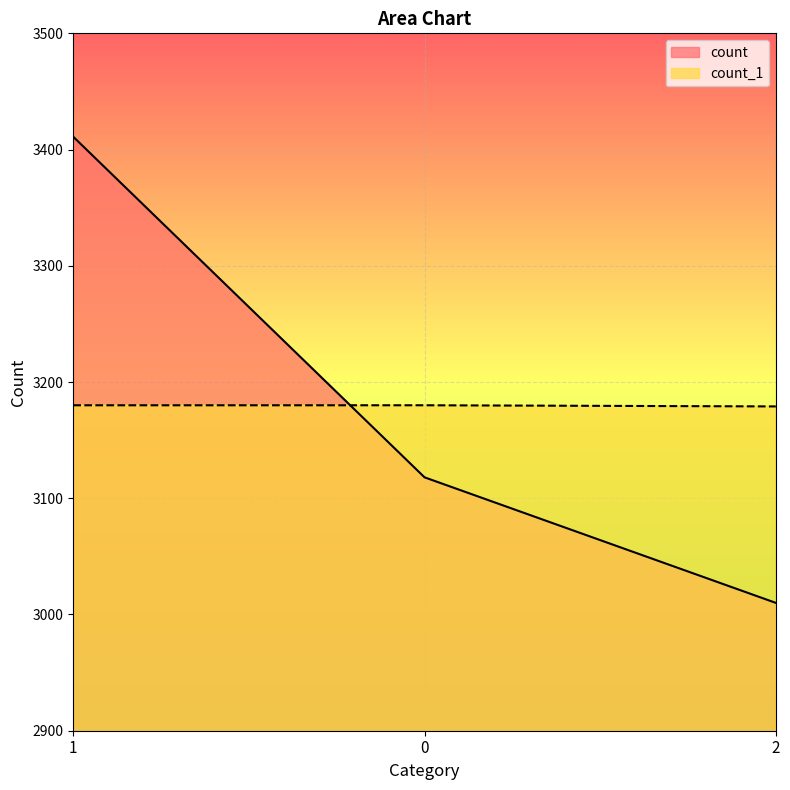

Reading left to right, what are all the values shown in this chart?

count: 3411	3118	3010
count_1: 3180	3180	3179